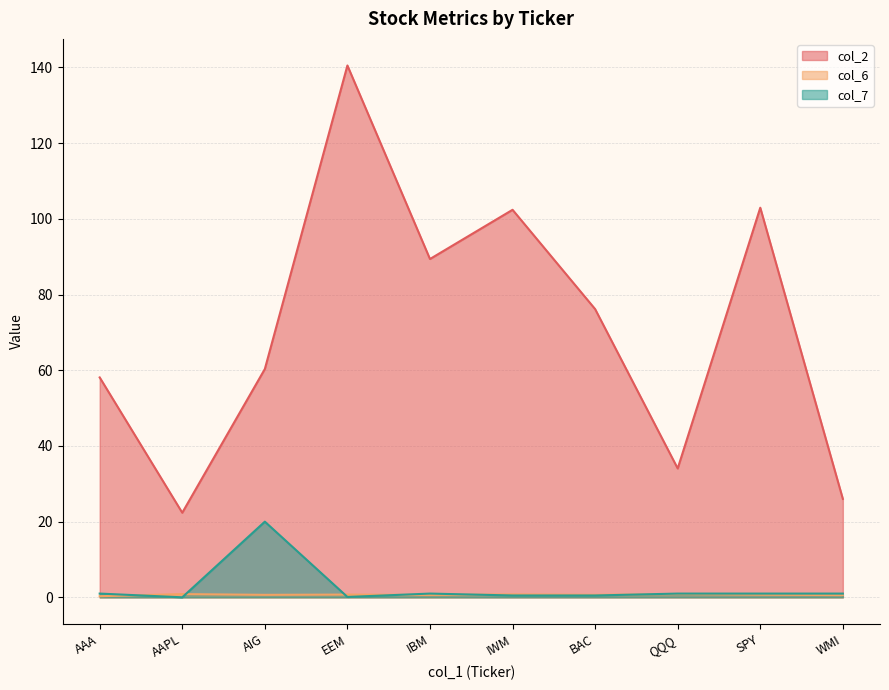

What is the spread (max minus min) of values at AAA?

57.8